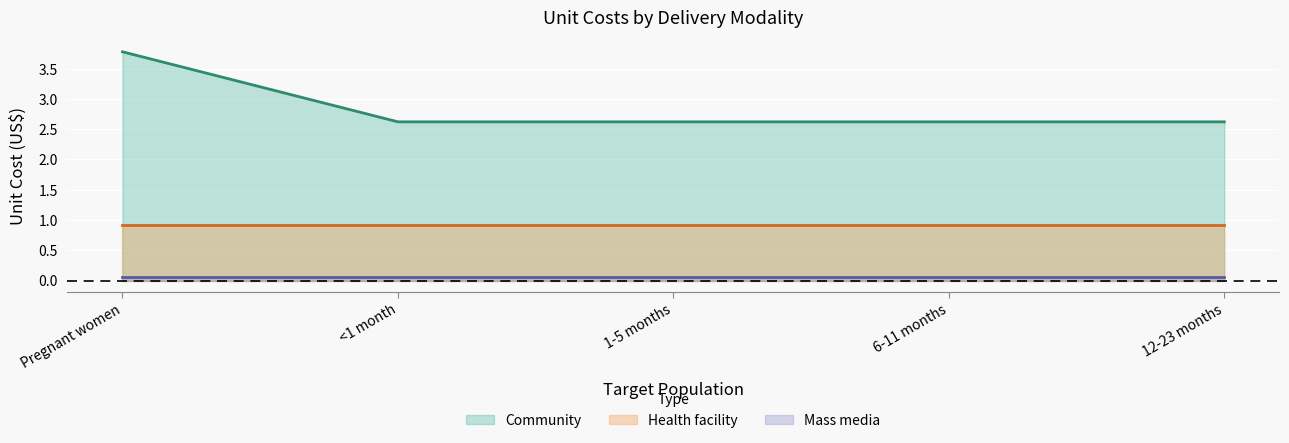

What is the label of the 2nd point from the left?

<1 month